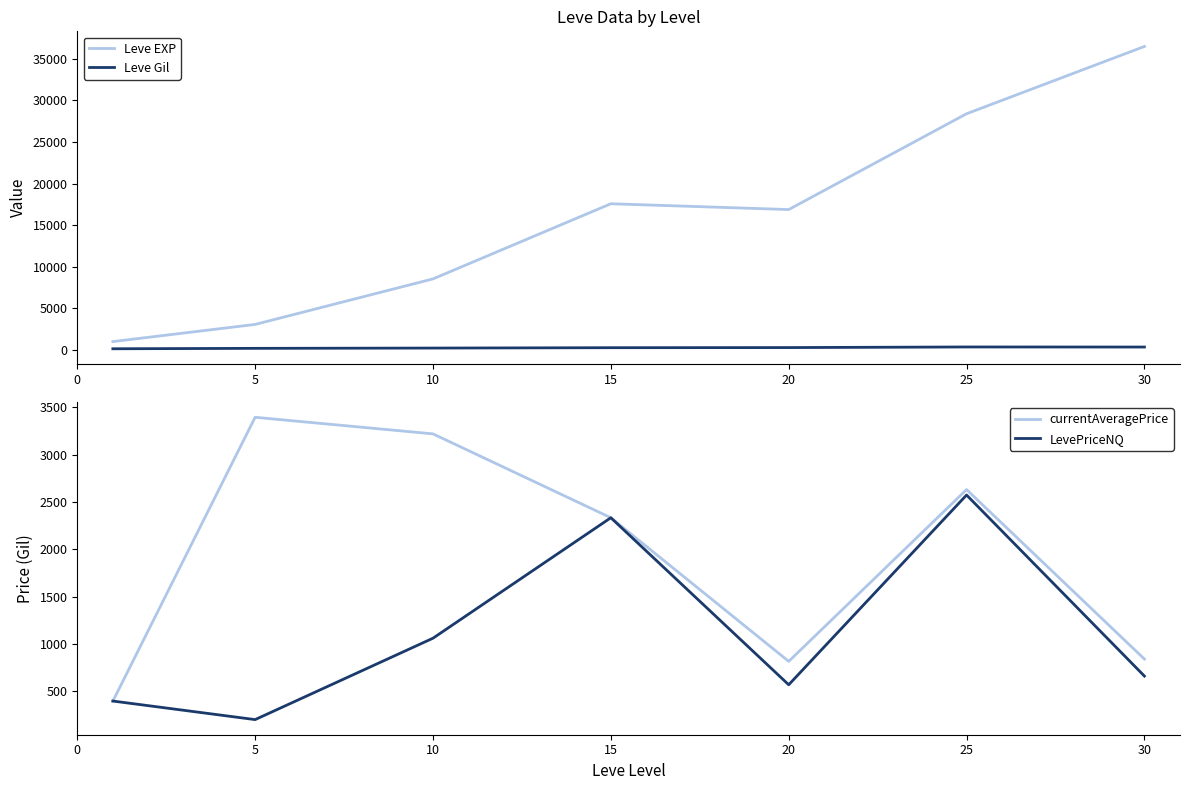

Between 25 and 30, which series saw the biggest shift?

Leve EXP